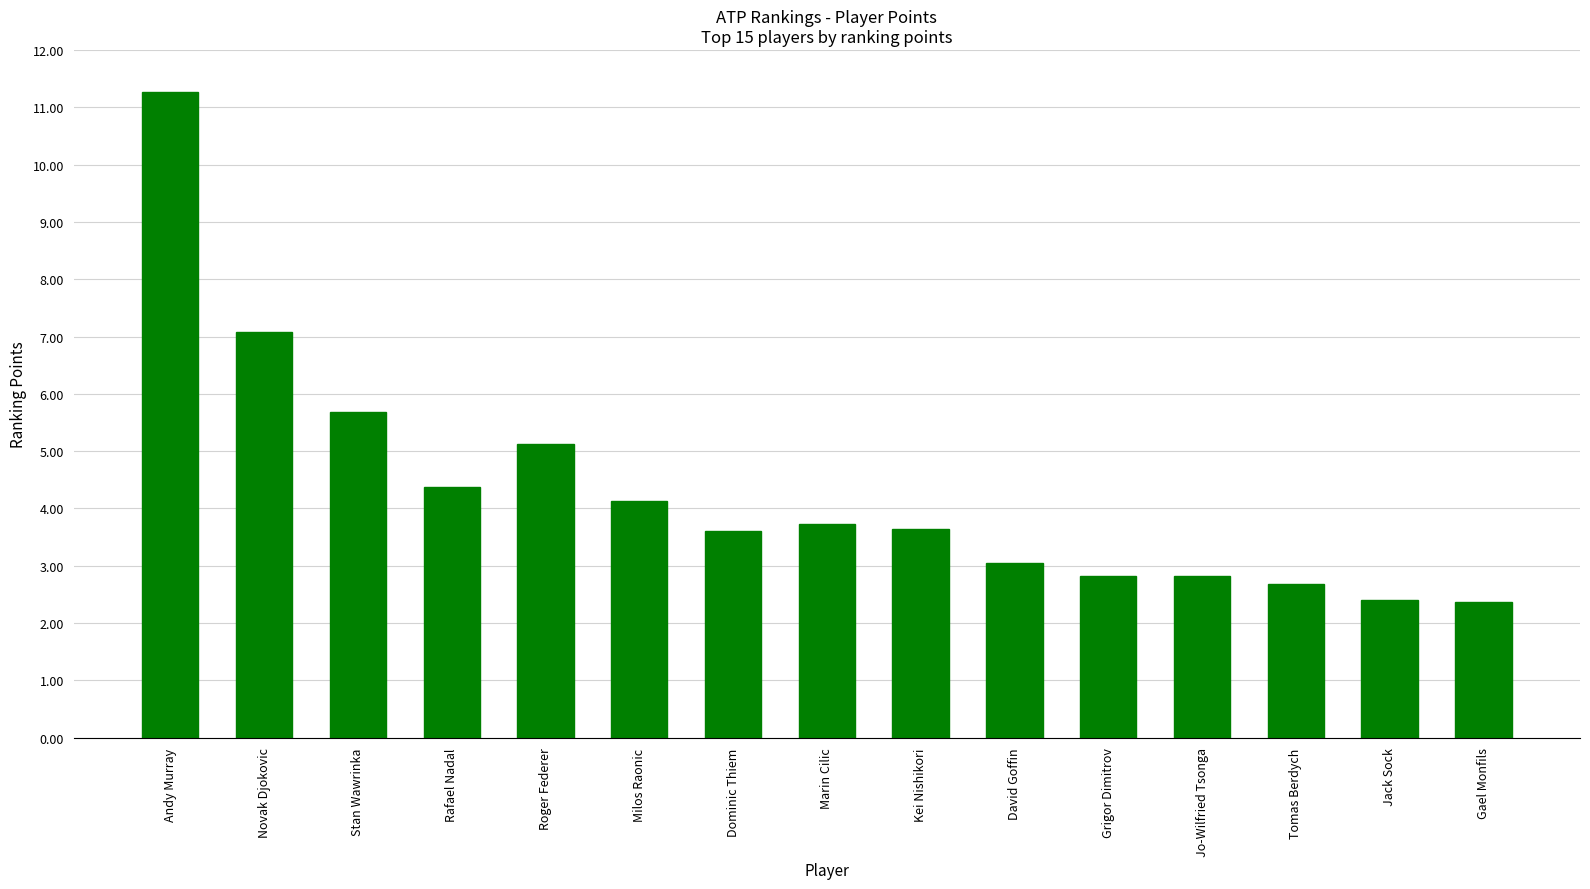

Rank the categories by value from highest to lowest.

Andy Murray, Novak Djokovic, Stan Wawrinka, Roger Federer, Rafael Nadal, Milos Raonic, Marin Cilic, Kei Nishikori, Dominic Thiem, David Goffin, Jo-Wilfried Tsonga, Grigor Dimitrov, Tomas Berdych, Jack Sock, Gael Monfils